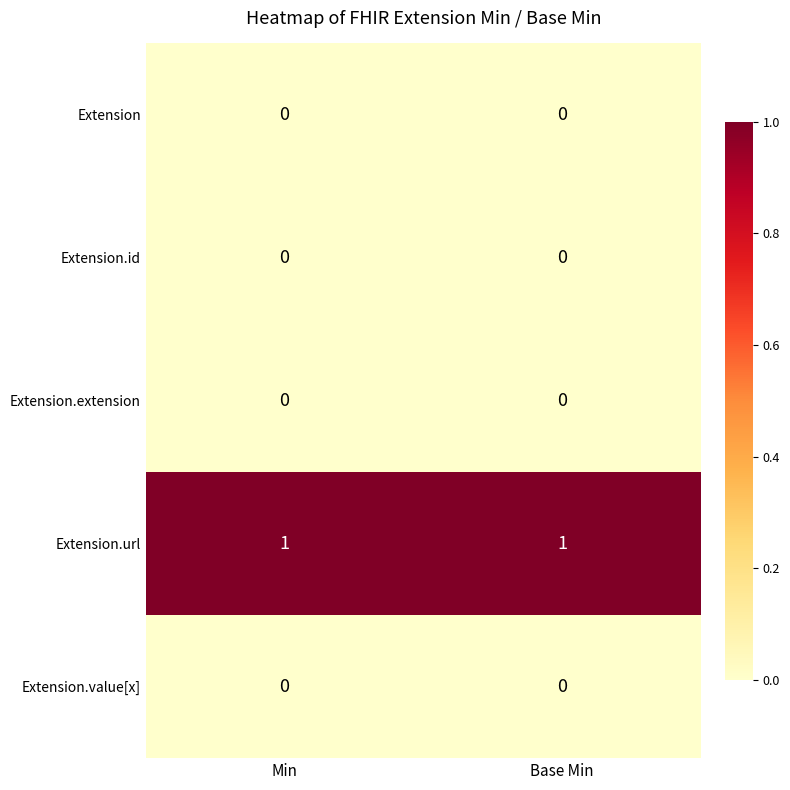

True or false: Extension.url has a value of 2 at Base Min.

False